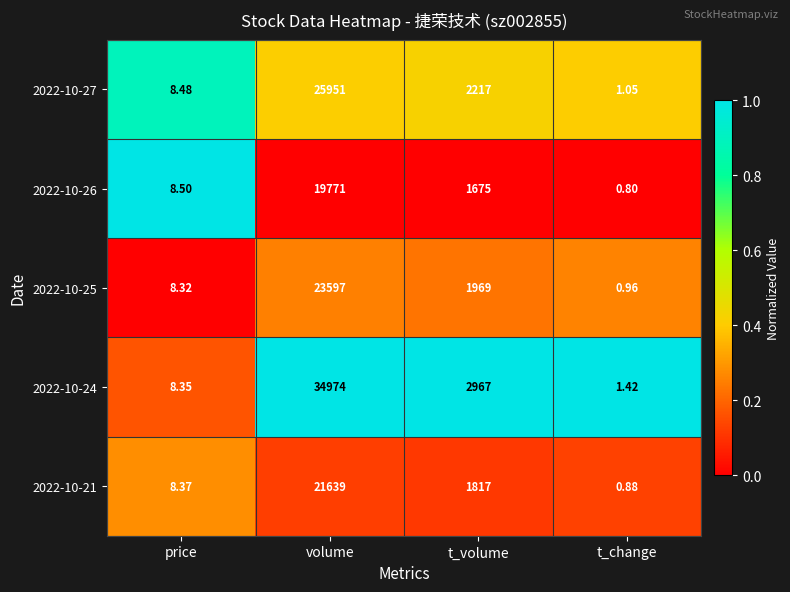

Which label corresponds to the largest value in the chart?

volume